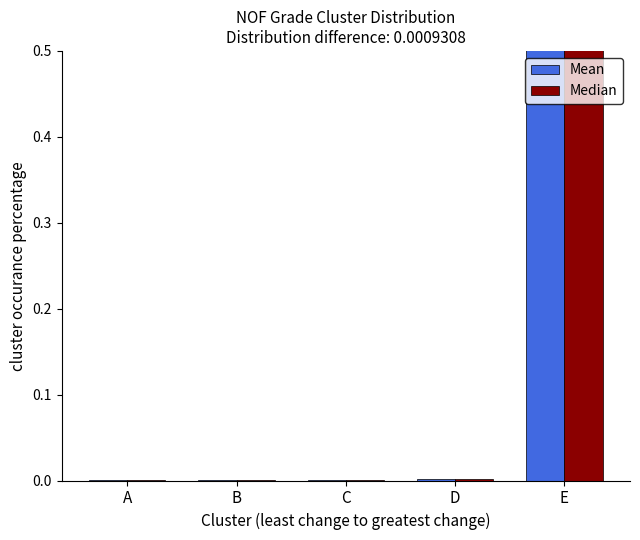

Which series has the largest total across all categories?

Mean